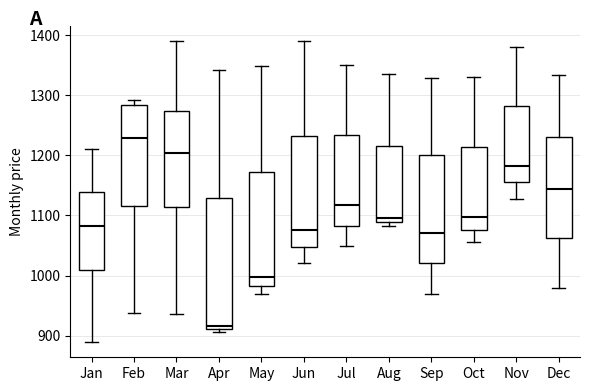

Which box has the lowest median line?

Apr